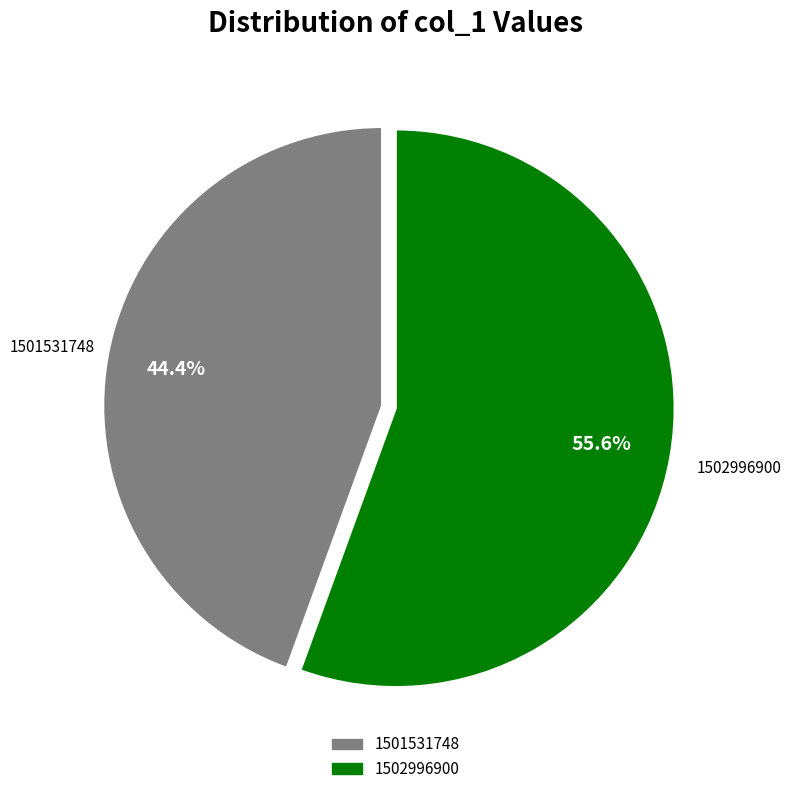

To the nearest percent, what is the difference between the largest and smallest slice percentages?

11%